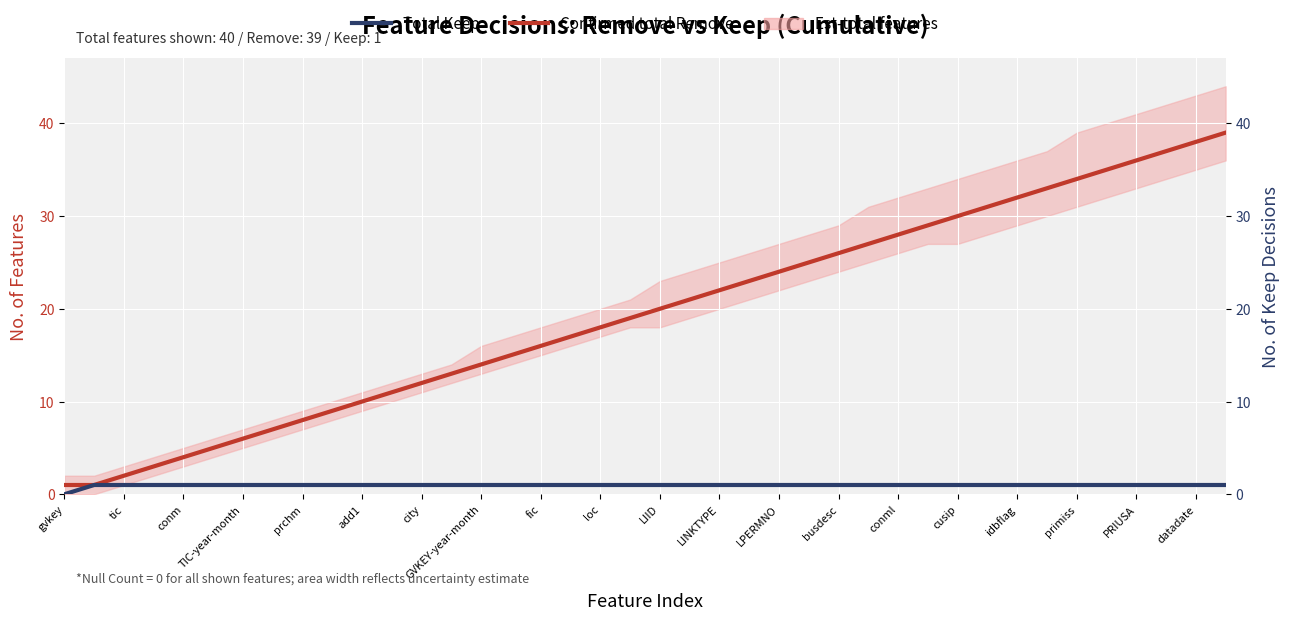

At add1, list the series in order from smallest to largest.

Total Keep, Confirmed total Remove